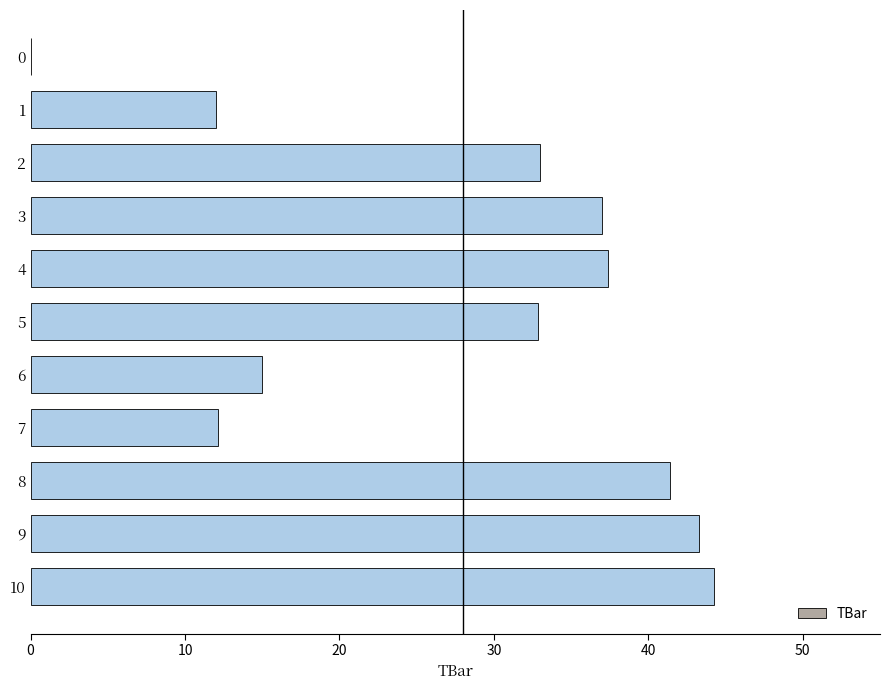

True or false: the data shows 44.2 at 10.

True